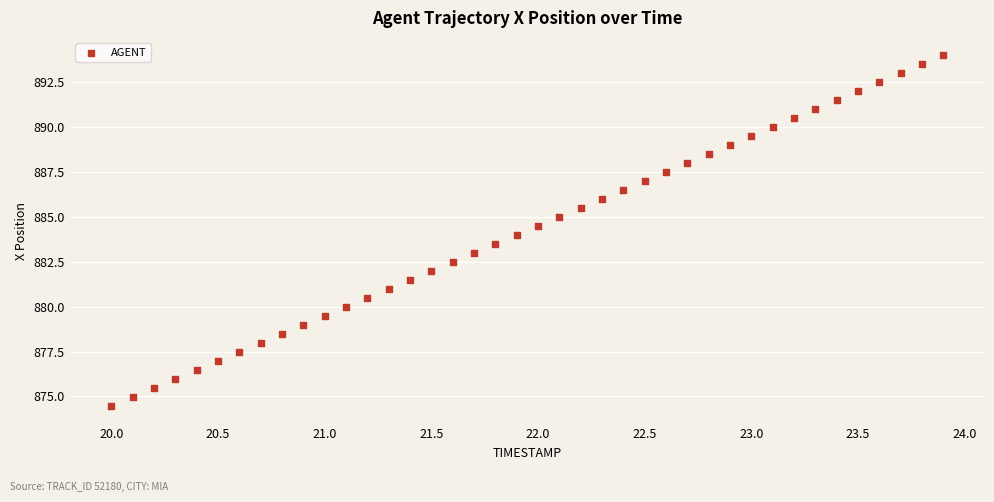

What is the range of X values (max minus min)?

3.9